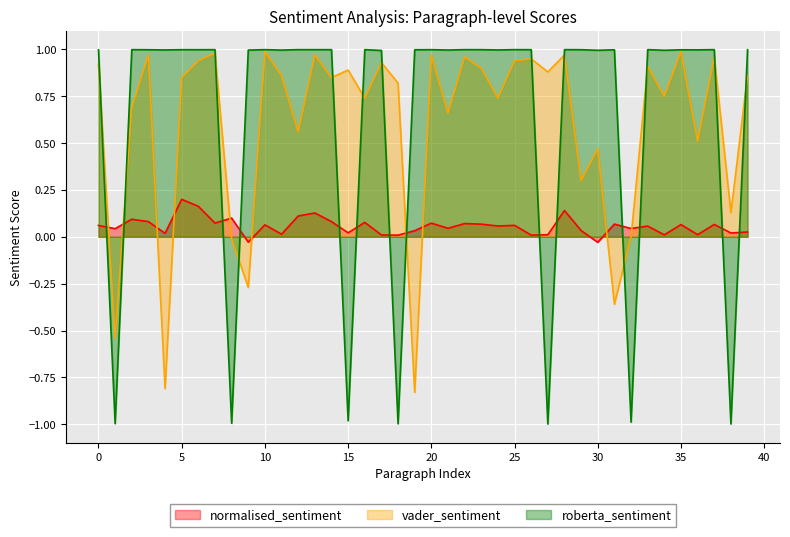

What is the difference between the maximum and minimum values in the roberta_sentiment series?

2.0